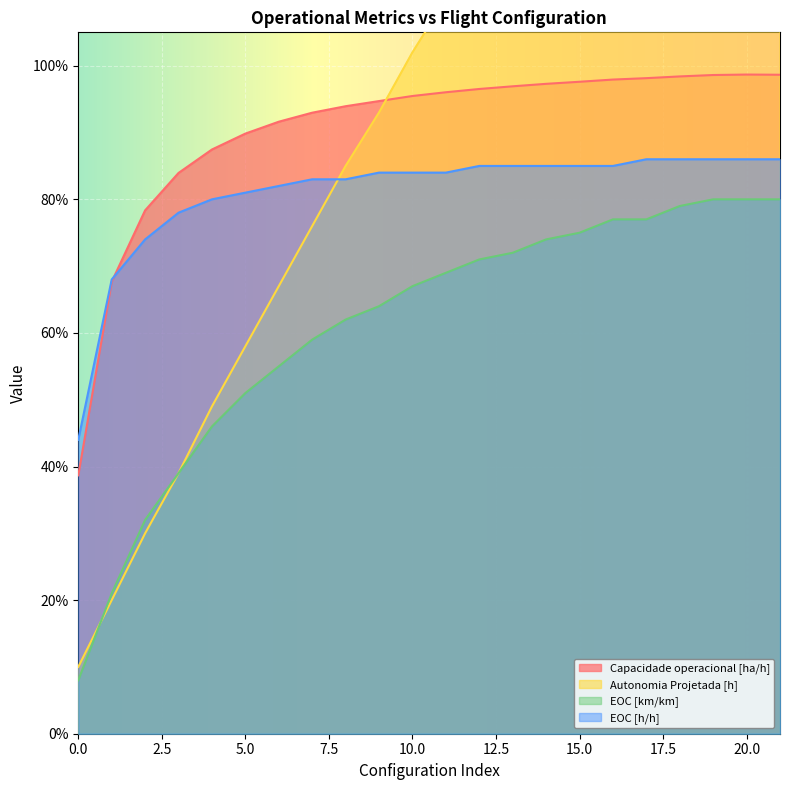

Is the value of Capacidade operacional [ha/h] at 21 greater than the value of Autonomia Projetada [h] at 4?

Yes